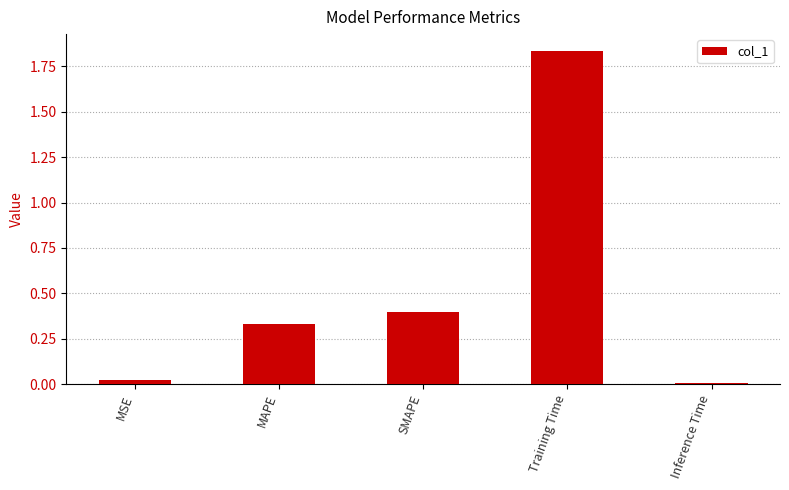

Which category has the highest value across all series?

Training Time